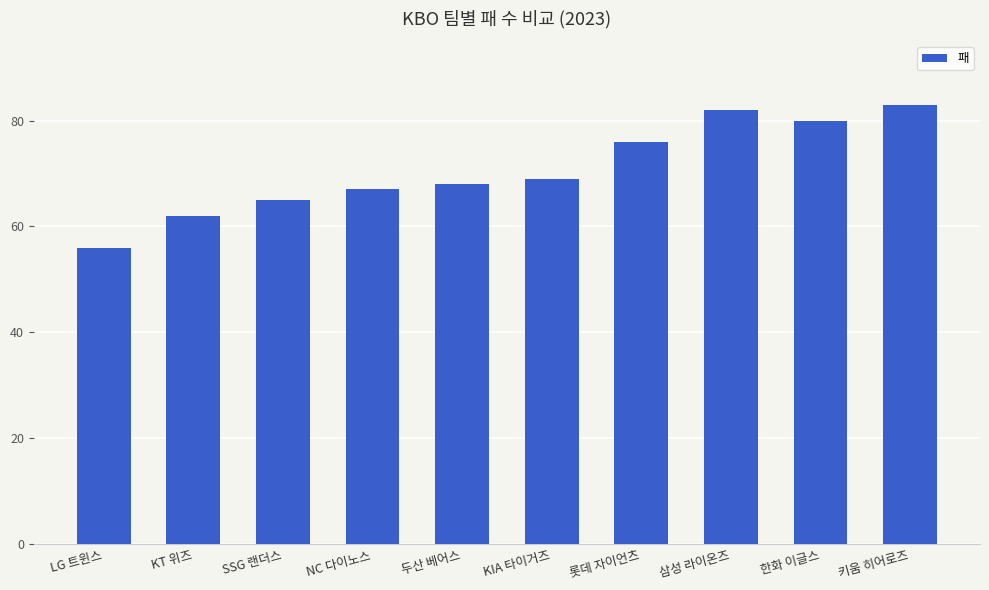

What is the maximum value shown in the chart?

83